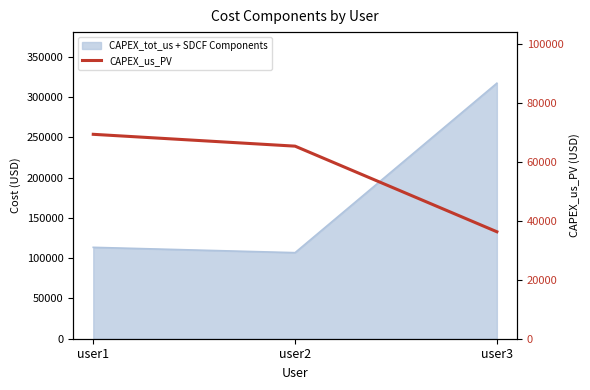

The chart shows a value of 102540.2 at user1. True or false?

False